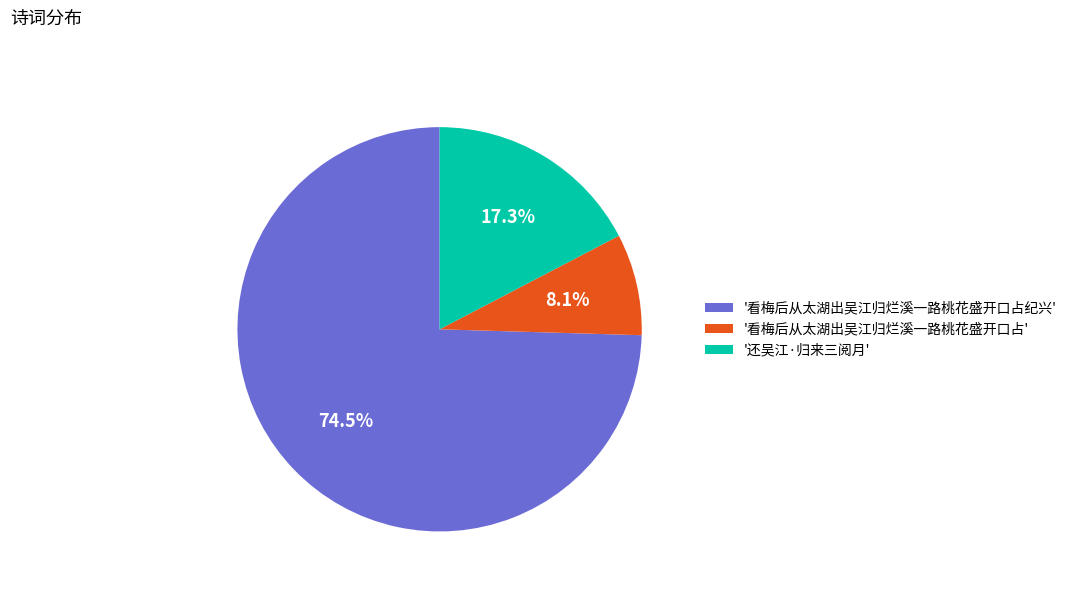

To the nearest percent, what is the average slice percentage?

33%